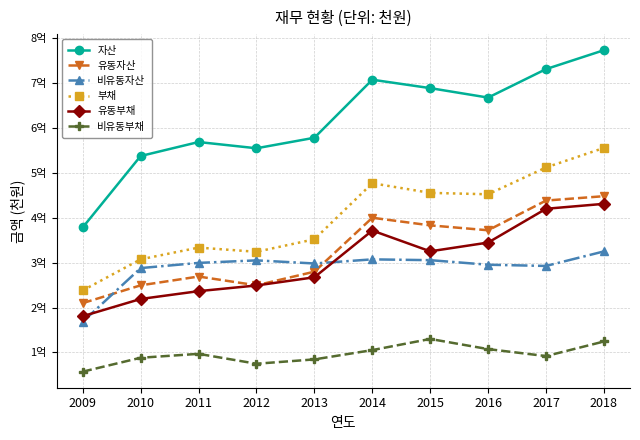

Reading left to right, extract all data points from this chart.

자산: 2009=378269529	2010=537197200	2011=568320324	2012=554436780	2013=577832578	2014=707010305	2015=688285313	2016=667215742	2017=730626224	2018=772716728
유동자산: 2009=209852137	2010=249409866	2011=268999627	2012=249478629	2013=279793075	2014=399810299	2015=382867967	2016=371961411	2017=438071892	2018=447800610
비유동자산: 2009=168417392	2010=287787334	2011=299320697	2012=304958152	2013=298039503	2014=307200007	2015=305417347	2016=295254331	2017=292554332	2018=324916118
부채: 2009=238052874	2010=307282054	2011=333395797	2012=324036467	2013=351891937	2014=476613029	2015=455162763	2016=452067280	2017=511728393	2018=555212961
유동부채: 2009=180732374	2010=219051371	2011=236451527	2012=249105606	2013=267315620	2014=371339949	2015=325096744	2016=344583693	2017=419779674	2018=430776844
비유동부채: 2009=57320500	2010=88230683	2011=96944269	2012=74930861	2013=84576317	2014=105273080	2015=130066019	2016=107483588	2017=91948718	2018=124436117